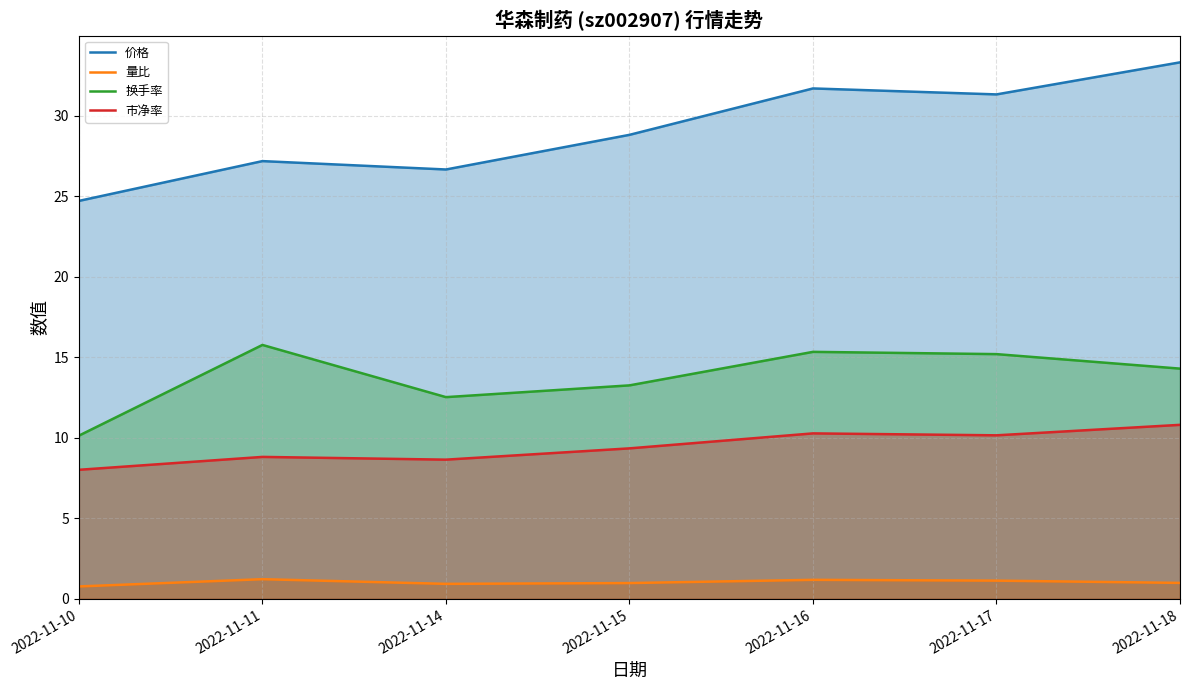

What is the lowest value of the 量比 series?

0.8